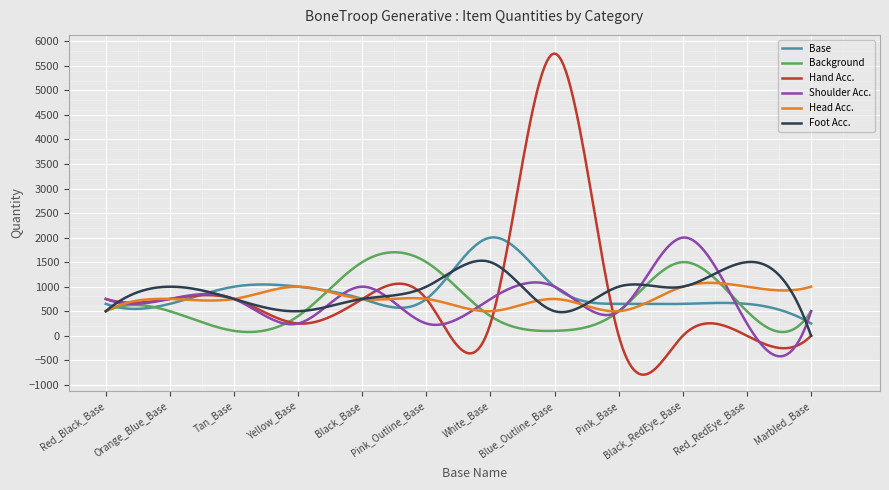

What is the smallest value displayed?

-793.7